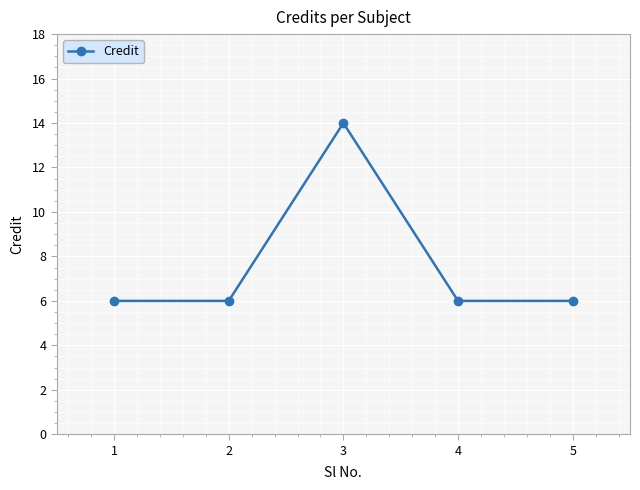

What is the value of the 2nd point from the left?

6